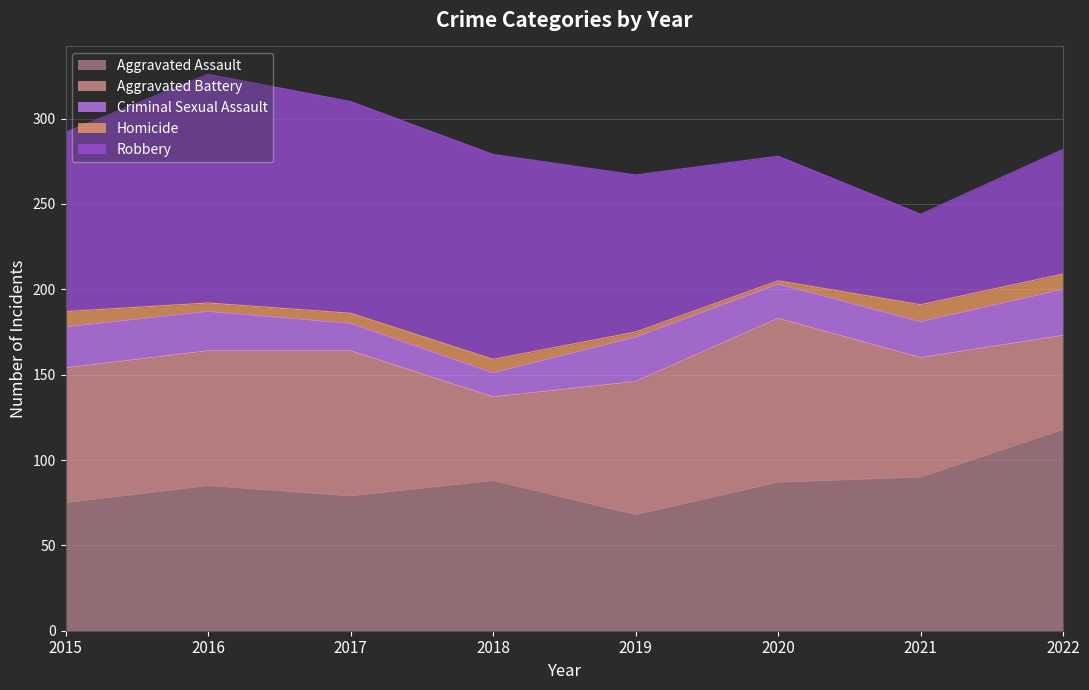

How many data points in Aggravated Assault are less than 87?

4